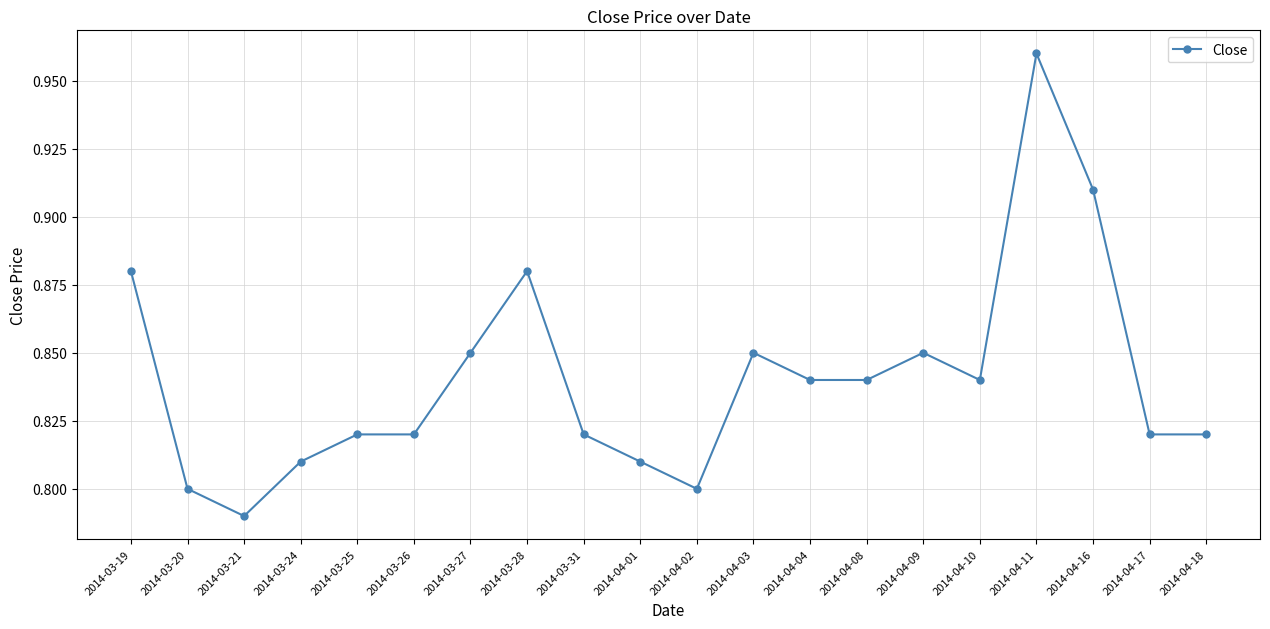

Where is the data nearest to the value 0?

2014-03-21